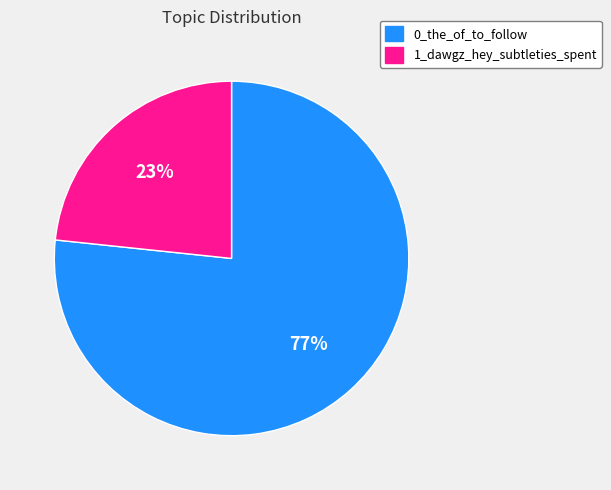

Does any single category account for the majority?

Yes